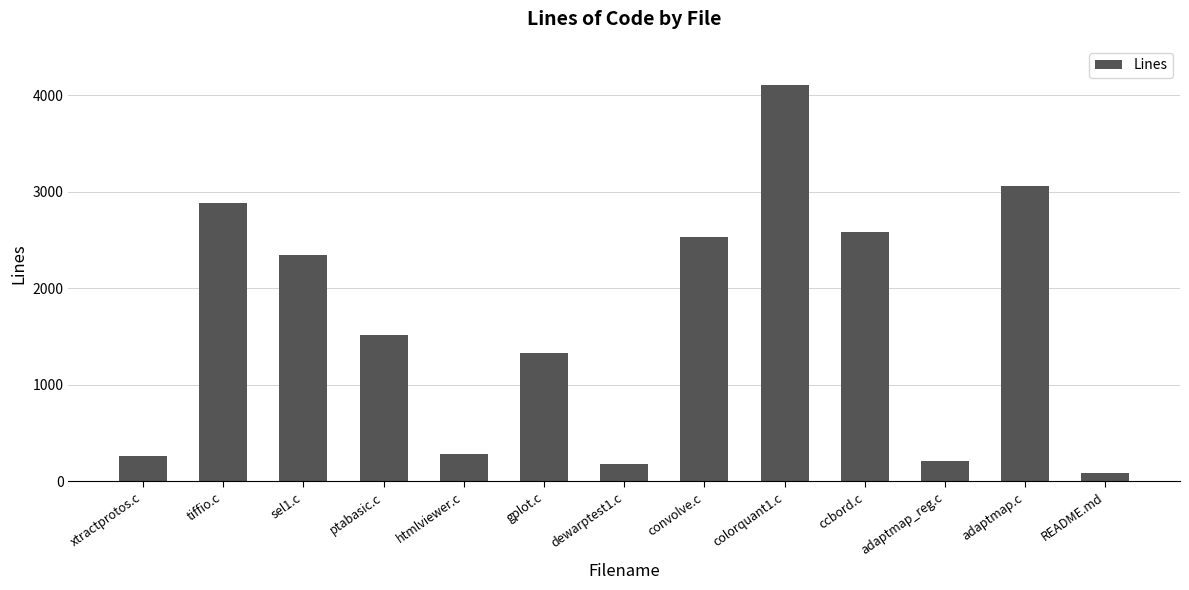

What is the difference between the maximum and minimum values?

4009